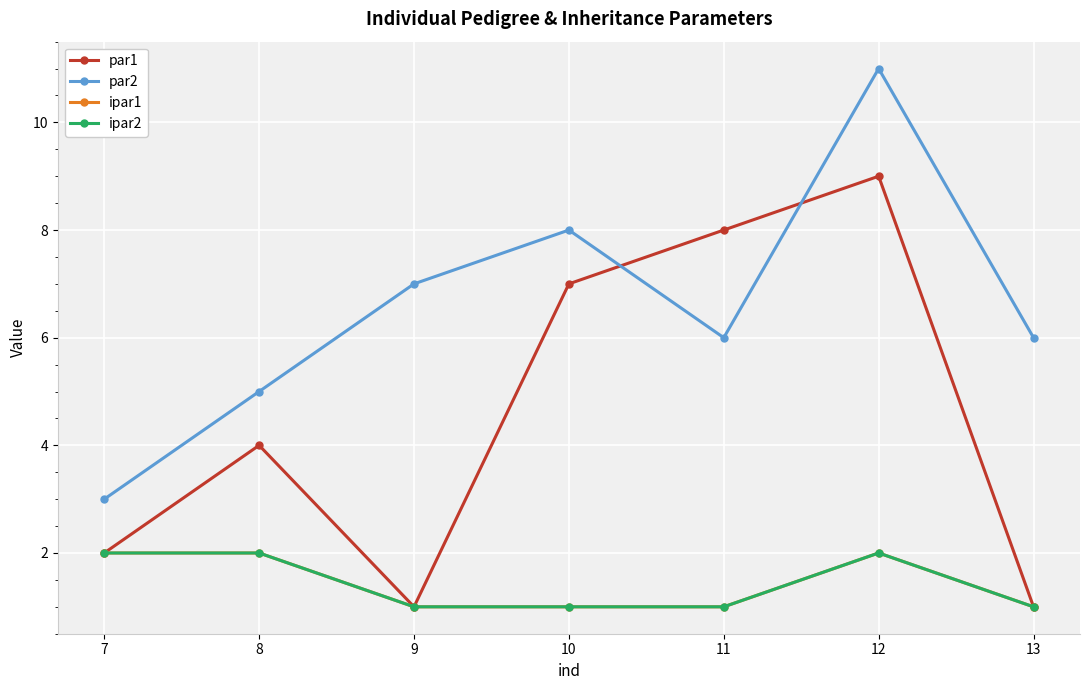

Does the chart have visible grid lines?

Yes